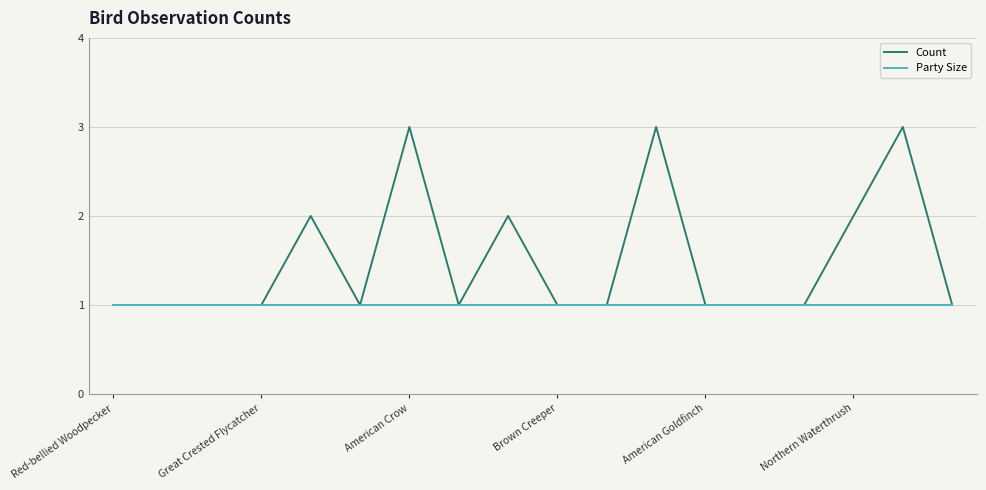

What is the maximum value shown in the chart?

3